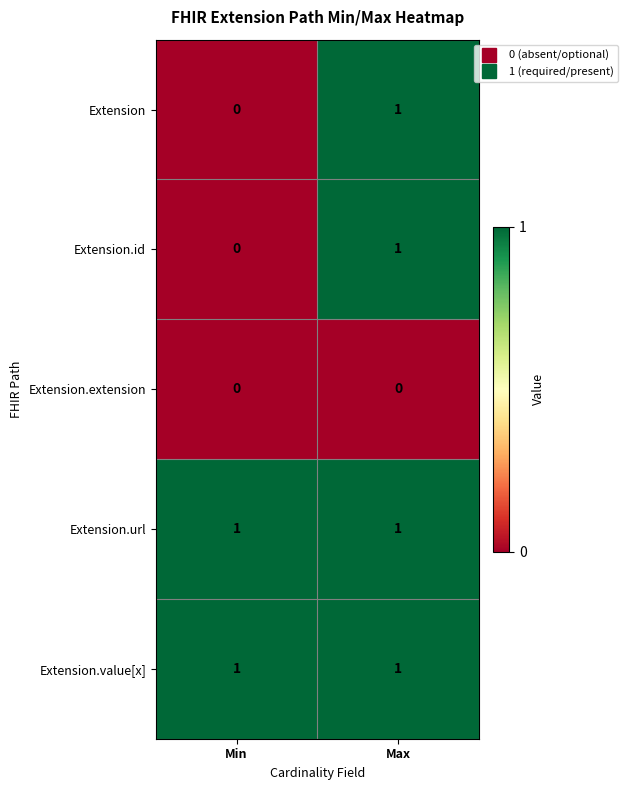

What is the difference between the highest and lowest values at Max?

1